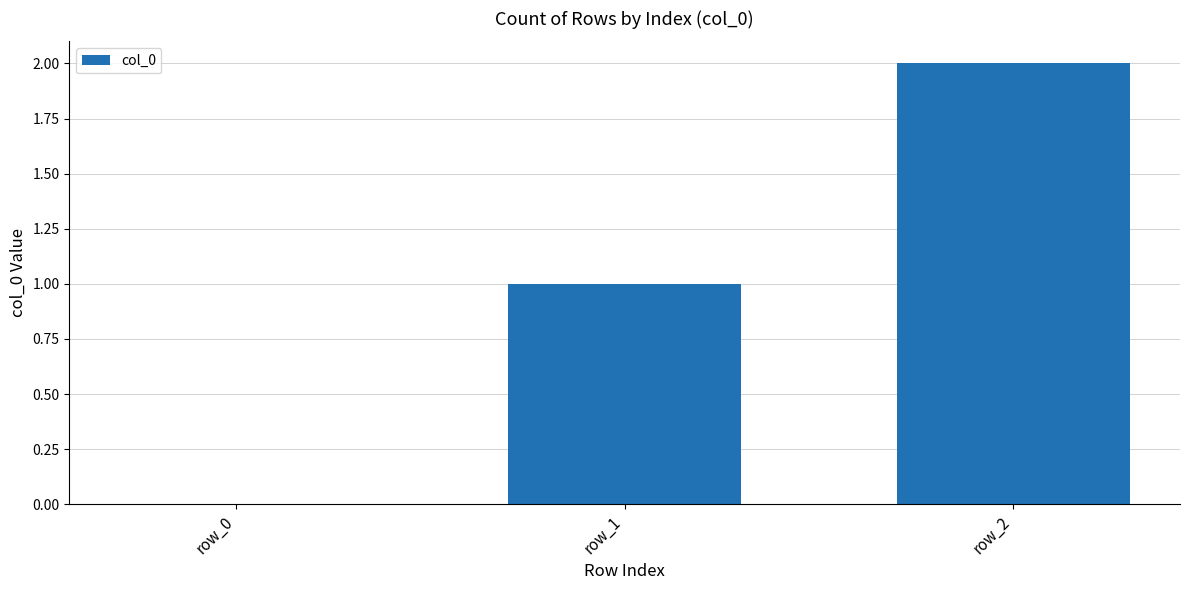

Count the number of categories in the chart.

3